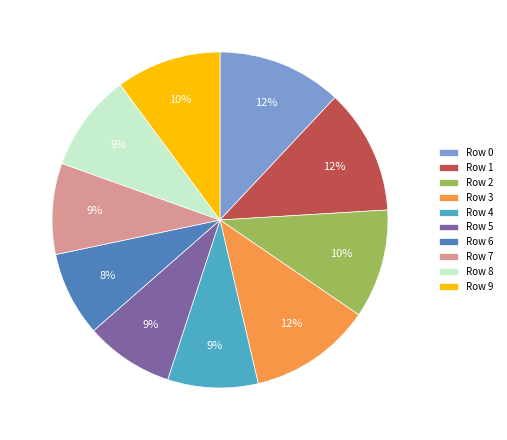

Is Row 2 the majority of the pie?

No